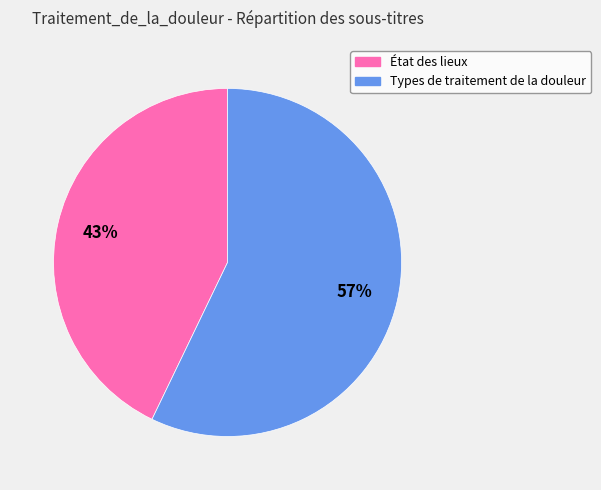

To the nearest percent, what is the combined percentage of Types de traitement de la douleur and État des lieux?

100%